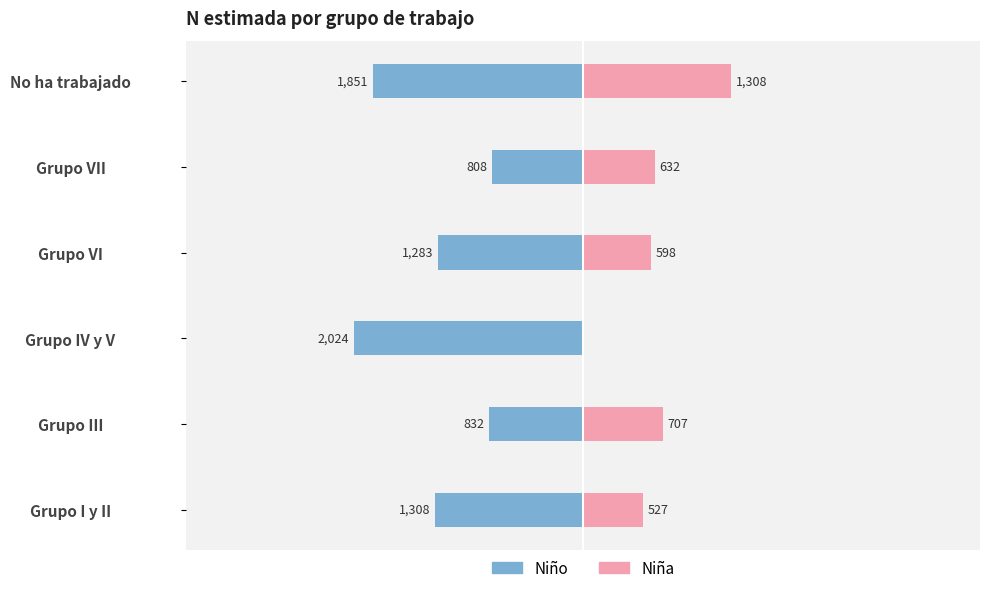

True or false: Niña has a value of 1308 at No ha trabajado.

True